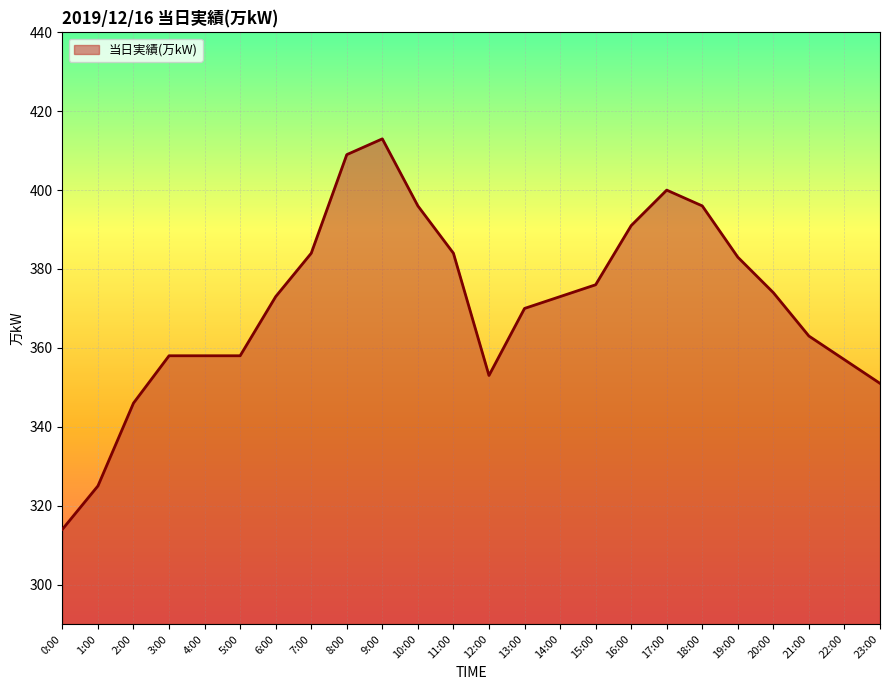

What is the change in value from 8:00 to 22:00?

-52